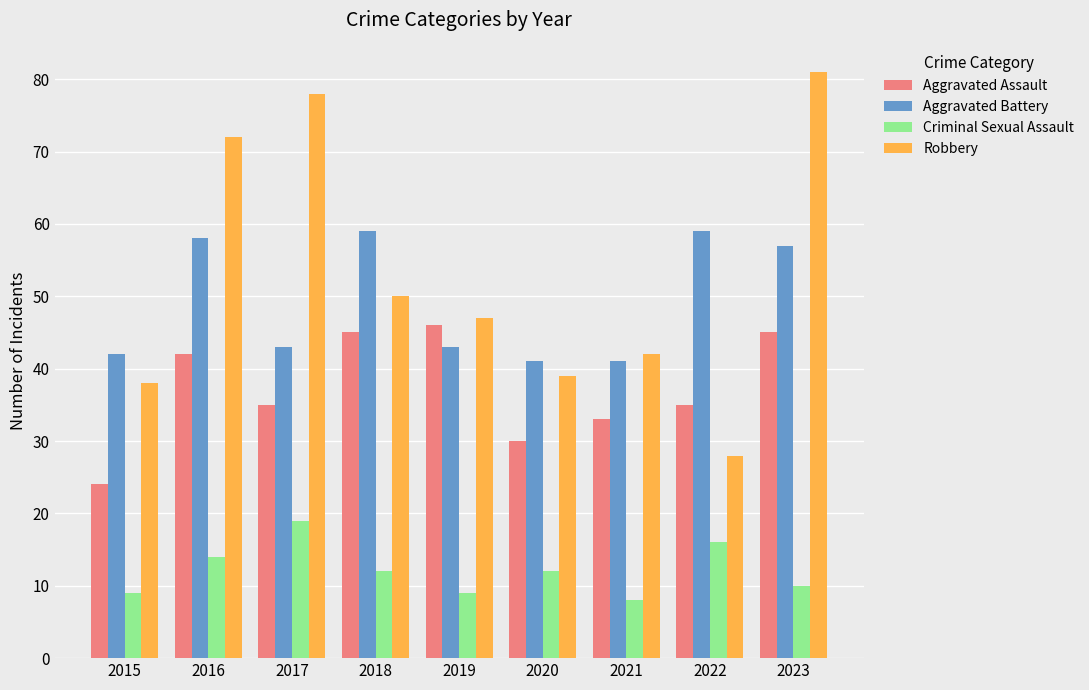

What is the value of the Aggravated Assault bar at the 6th from the left?

30